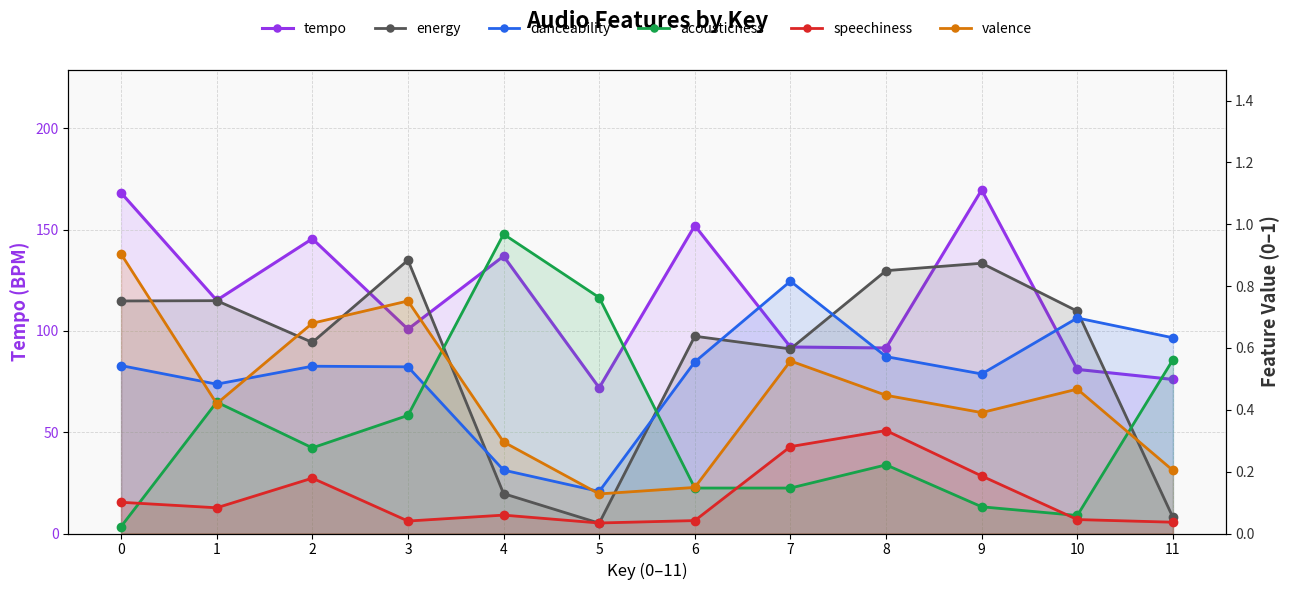

The value of danceability at 1 is 0.5. True or false?

True